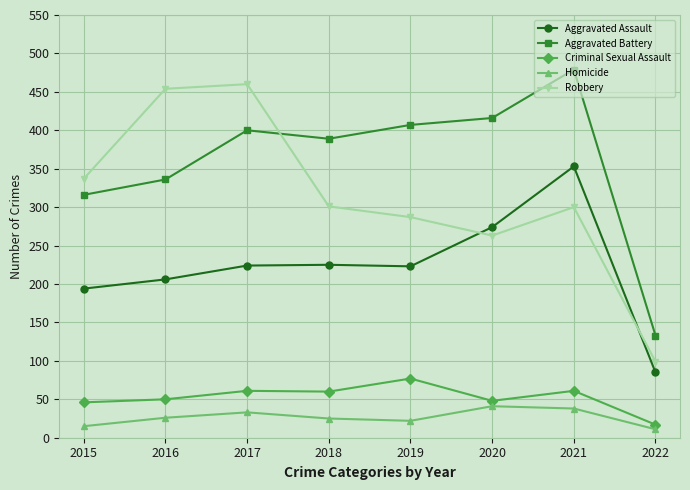

What is the greatest value displayed?

479